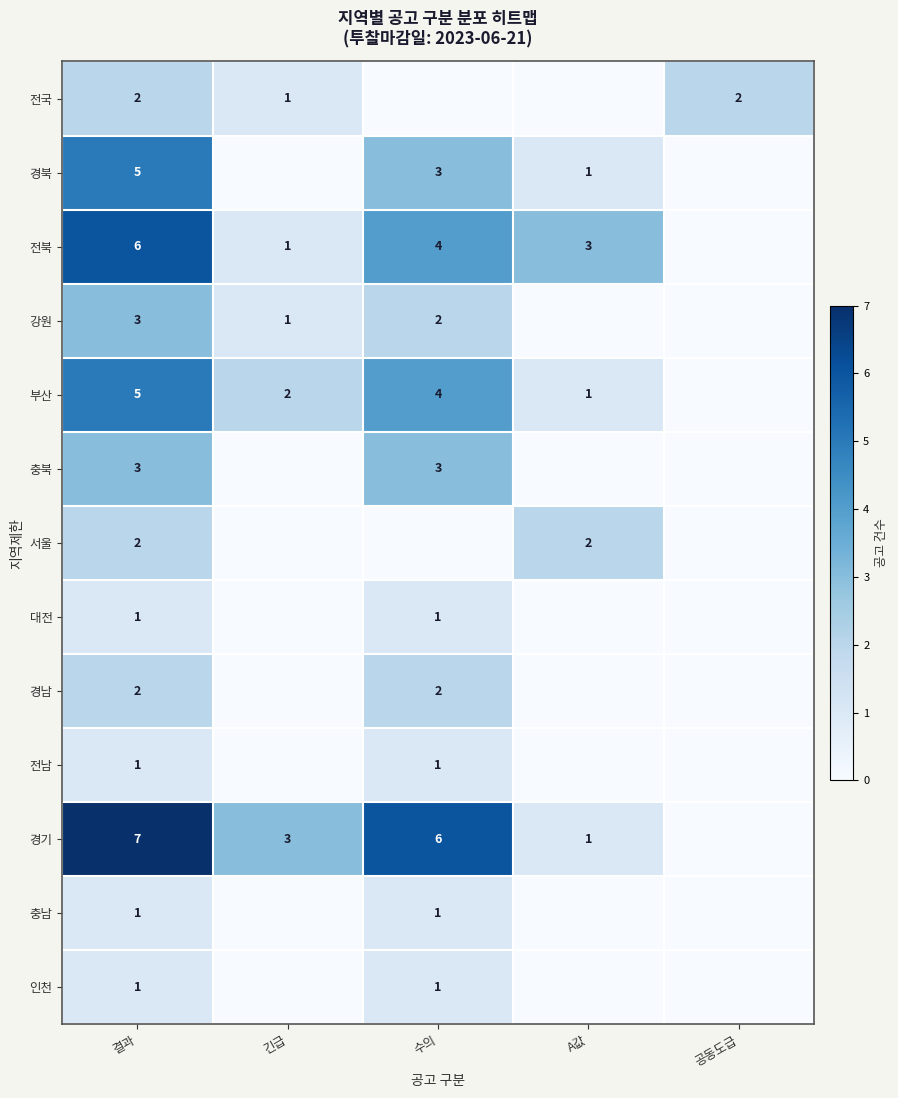

True or false: 전국 has a value of 1 at 긴급.

True